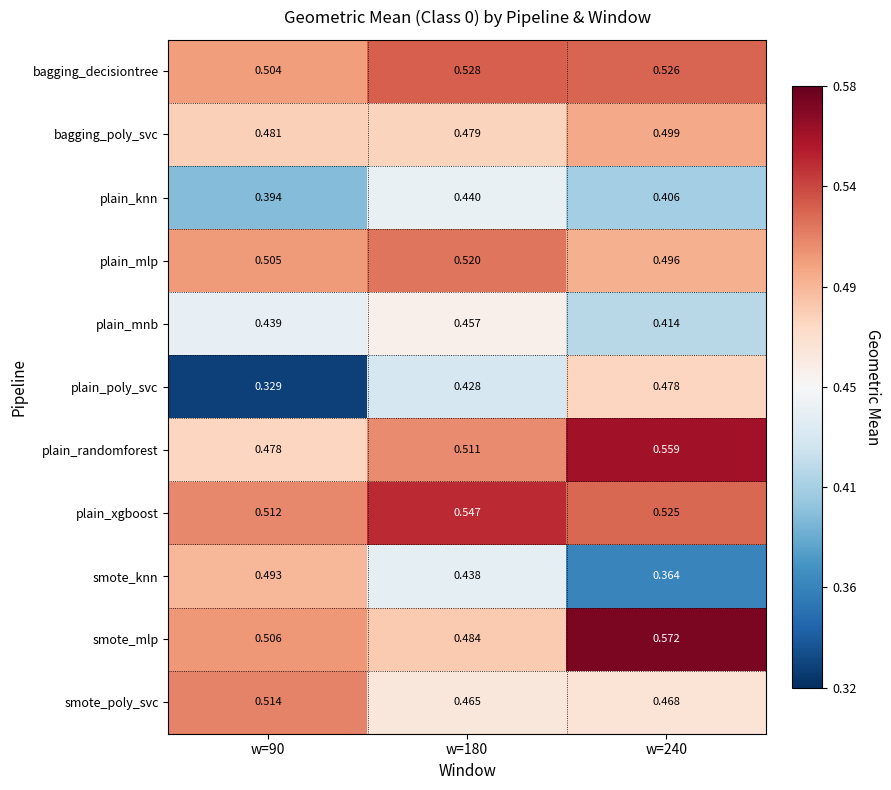

Rank the series at w=240 from lowest to highest value.

smote_knn, plain_knn, plain_mnb, smote_poly_svc, plain_poly_svc, plain_mlp, bagging_poly_svc, plain_xgboost, bagging_decisiontree, plain_randomforest, smote_mlp